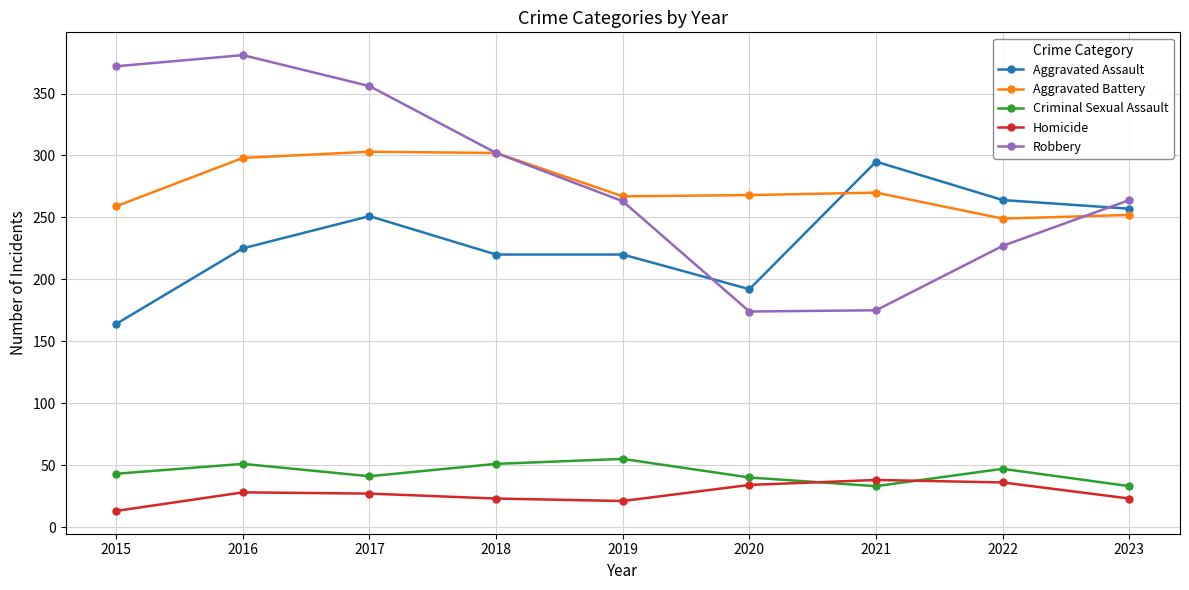

At which category does Aggravated Assault reach its first local peak?

2017